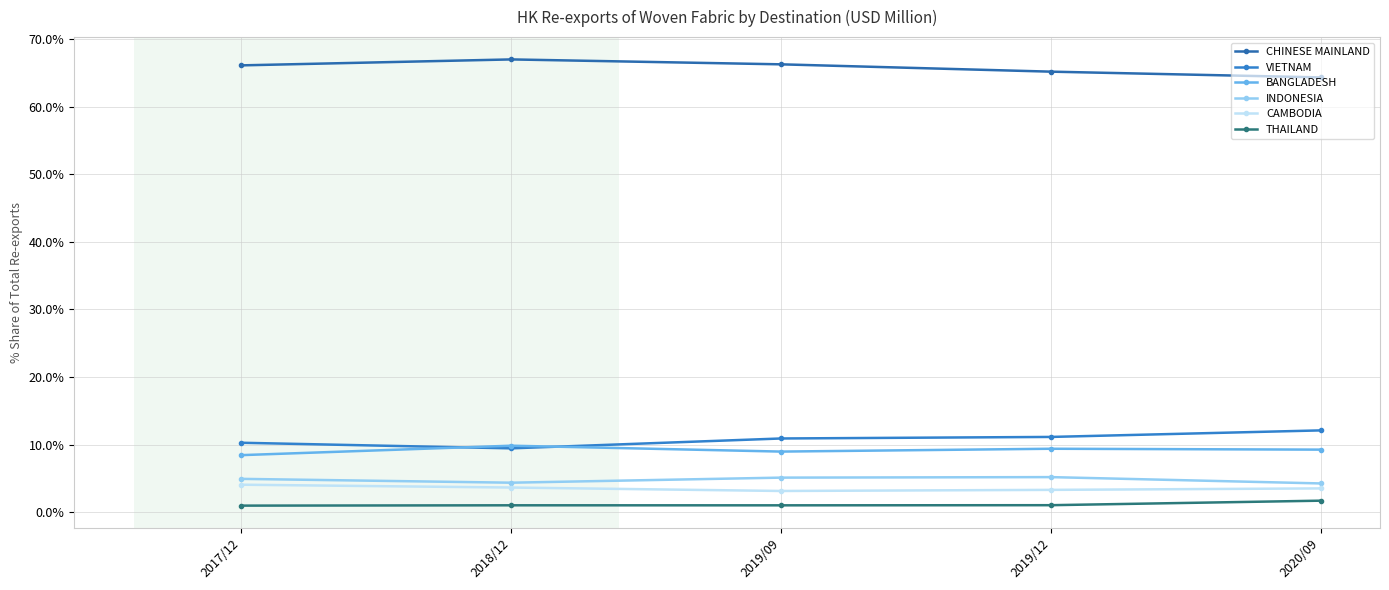

What is the difference between the highest and lowest values at 2019/09?

65.2